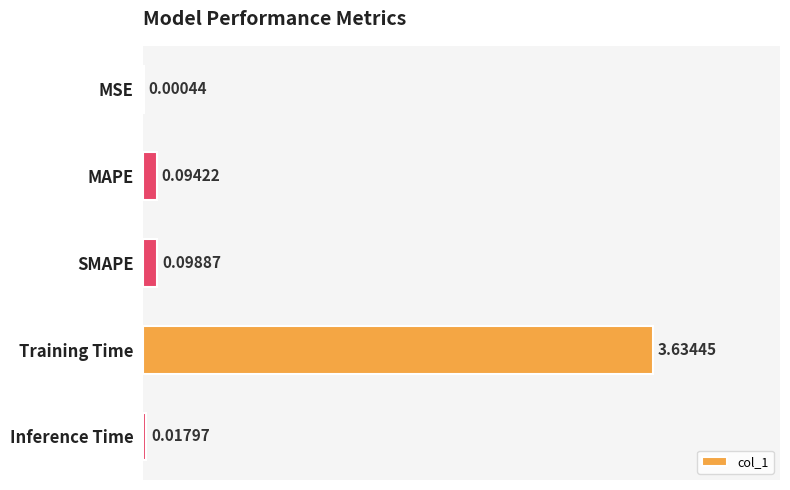

Where is the data nearest to the value 1?

SMAPE